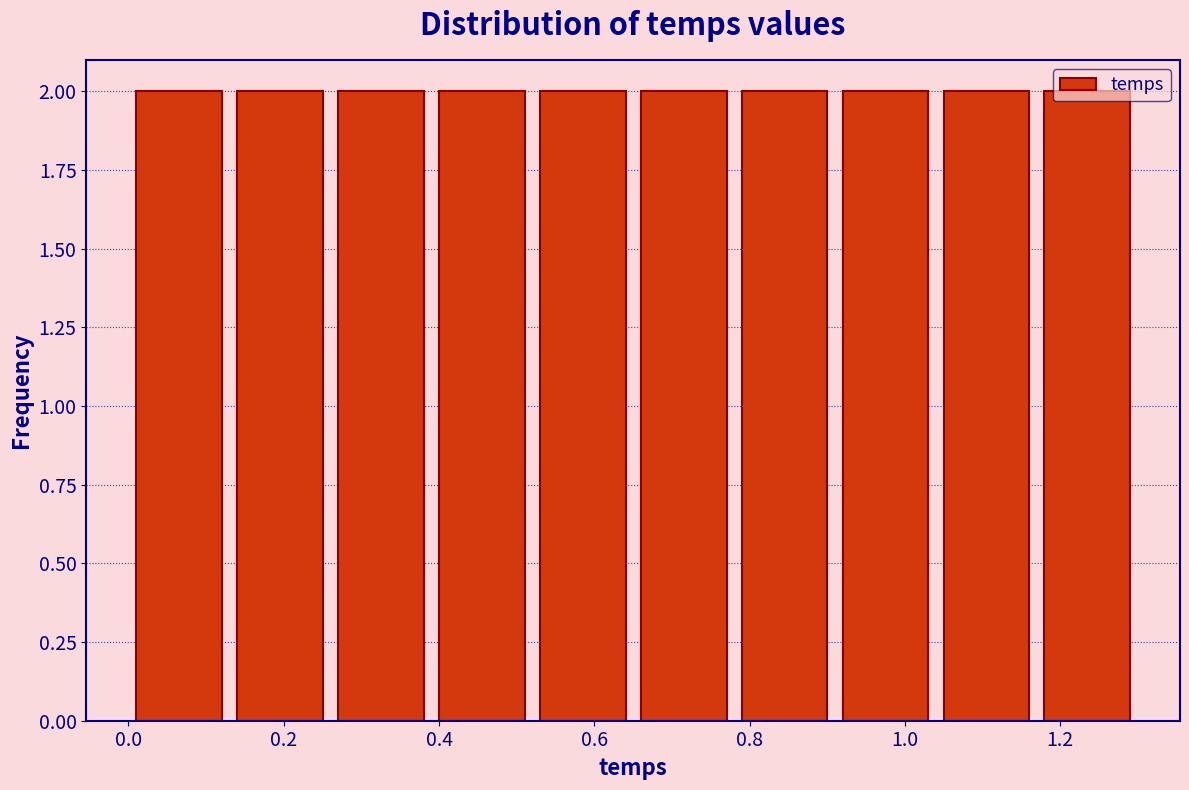

Reading left to right, list every bar in this chart as the range it spans on the x-axis followed by its height. Neither the bar edges nor the heights are printed on the chart, so give them approximately, as read against the axes.

0.00 to 0.13: 2
0.13 to 0.26: 2
0.26 to 0.39: 2
0.39 to 0.52: 2
0.52 to 0.65: 2
0.65 to 0.78: 2
0.78 to 0.91: 2
0.91 to 1.04: 2
1.04 to 1.17: 2
1.17 to 1.30: 2